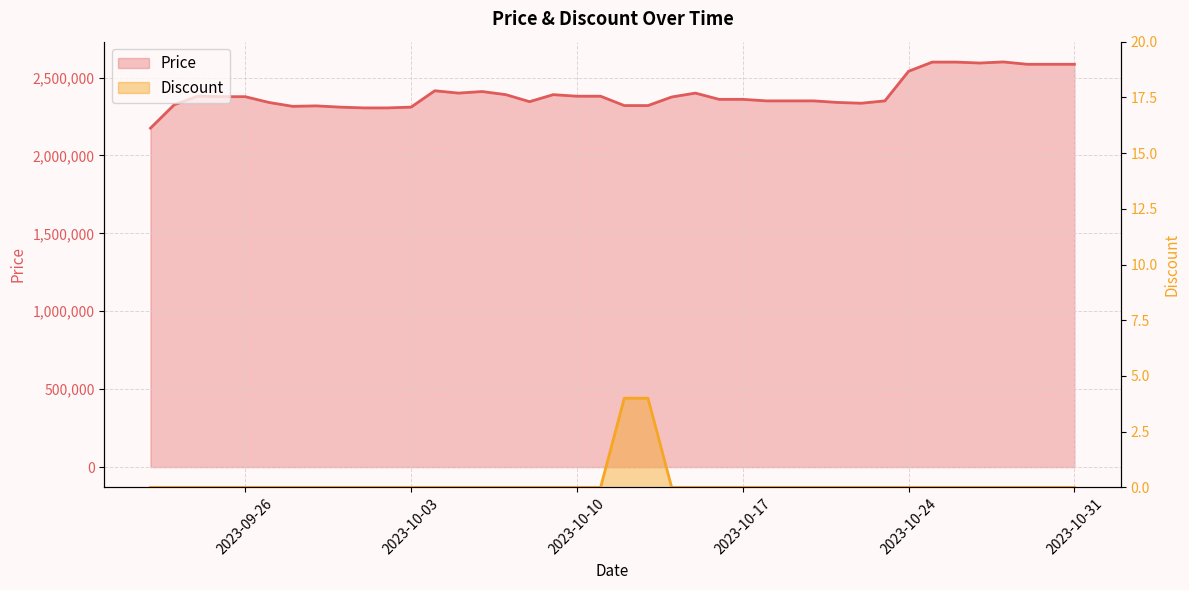

Rank the categories by Discount value from lowest to highest.

2023-09-22, 2023-09-23, 2023-09-24, 2023-09-25, 2023-09-26, 2023-09-27, 2023-09-28, 2023-09-29, 2023-09-30, 2023-10-01, 2023-10-02, 2023-10-03, 2023-10-04, 2023-10-05, 2023-10-06, 2023-10-07, 2023-10-08, 2023-10-09, 2023-10-10, 2023-10-11, 2023-10-14, 2023-10-15, 2023-10-16, 2023-10-17, 2023-10-18, 2023-10-19, 2023-10-20, 2023-10-21, 2023-10-22, 2023-10-23, 2023-10-24, 2023-10-25, 2023-10-26, 2023-10-27, 2023-10-28, 2023-10-29, 2023-10-30, 2023-10-31, 2023-10-12, 2023-10-13